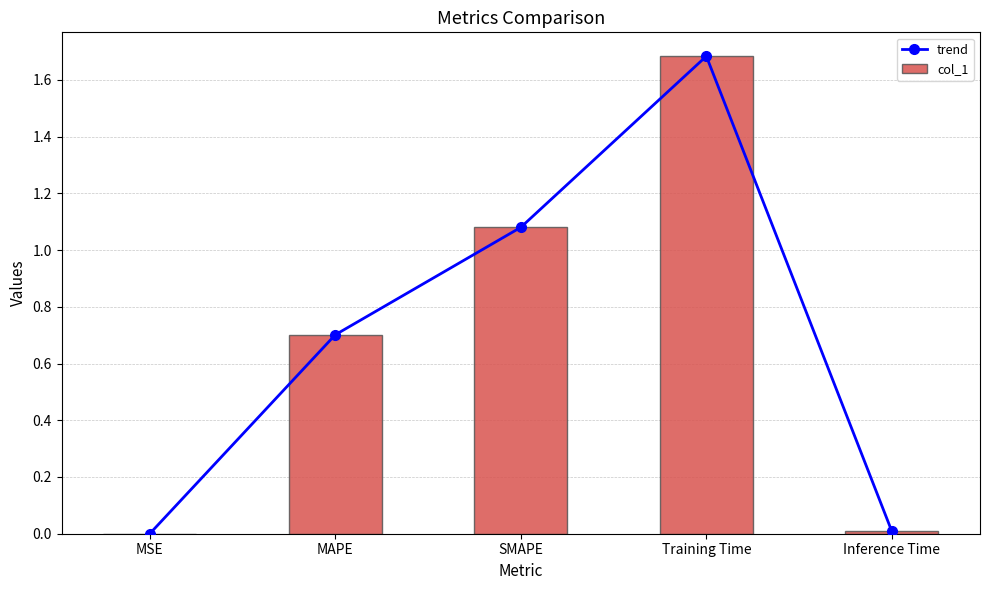

What is the difference between the col_1 values at MAPE and SMAPE?

0.4